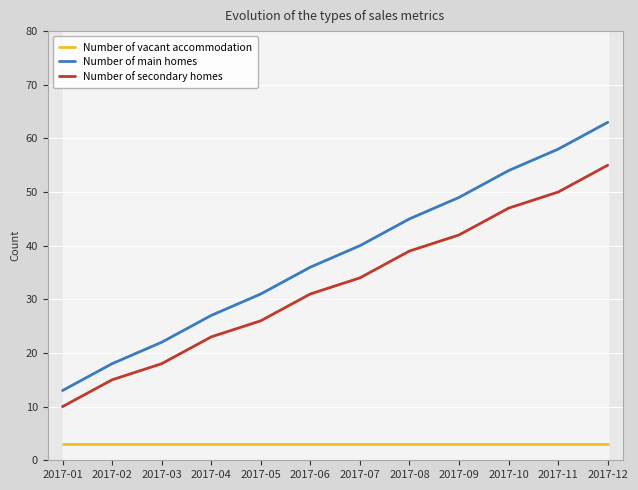

Reading left to right, transcribe all the data shown in this chart.

Number of vacant accommodation: 3	3	3	3	3	3	3	3	3	3	3	3
Number of main homes: 13	18	22	27	31	36	40	45	49	54	58	63
Number of secondary homes: 10	15	18	23	26	31	34	39	42	47	50	55